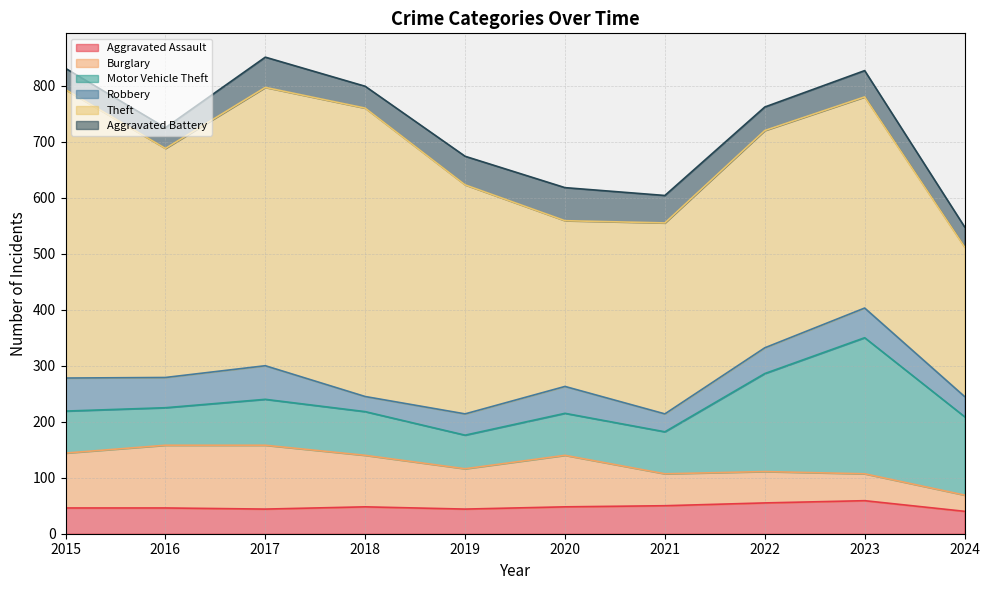

At which label is Theft closest to 391?

2022